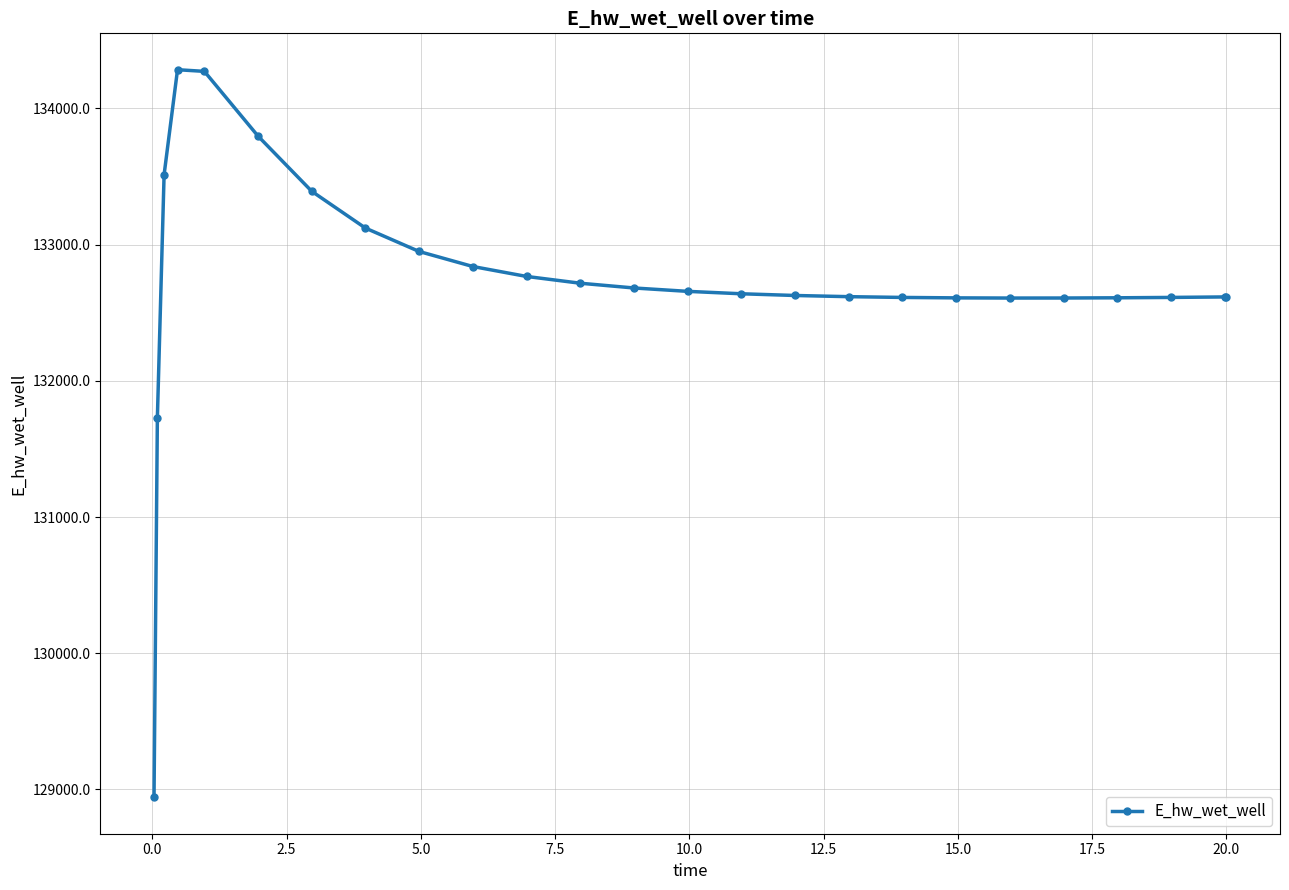

What is the difference between the second highest and second lowest values?

2543.2